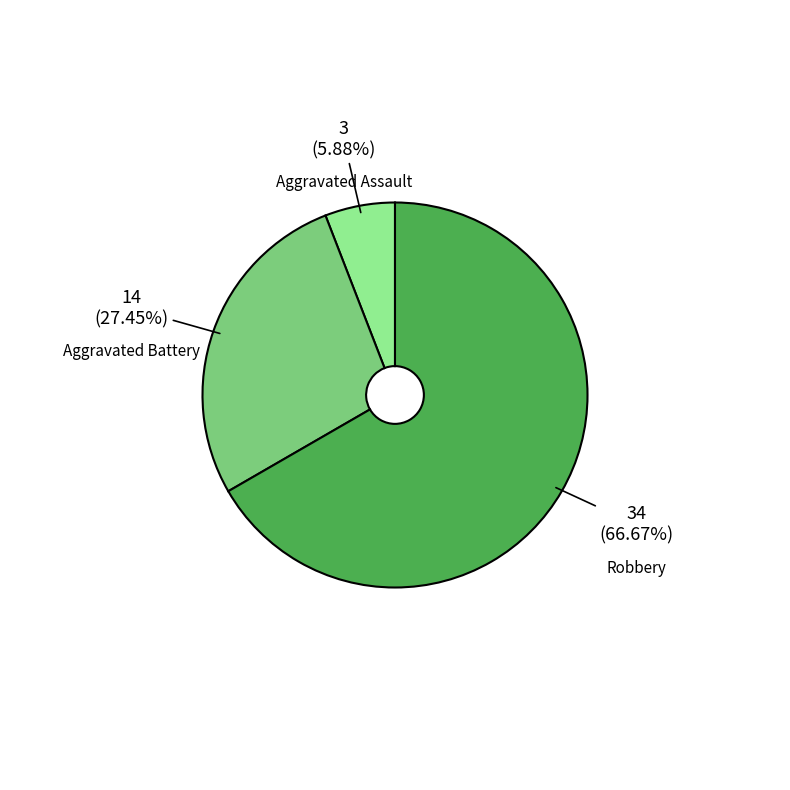

Does any single category account for the majority?

Yes